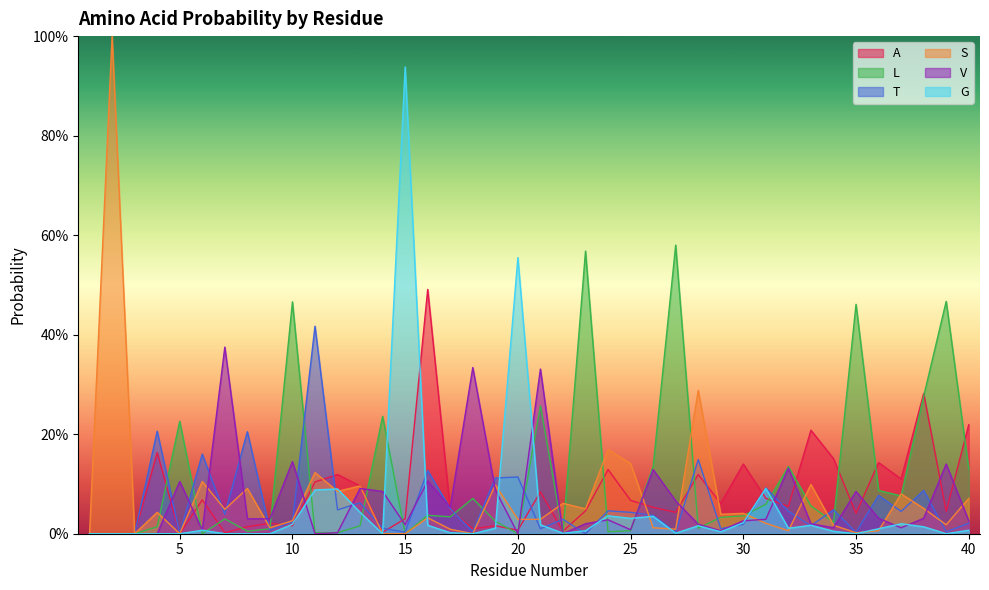

How many distinct data groups are displayed?

6